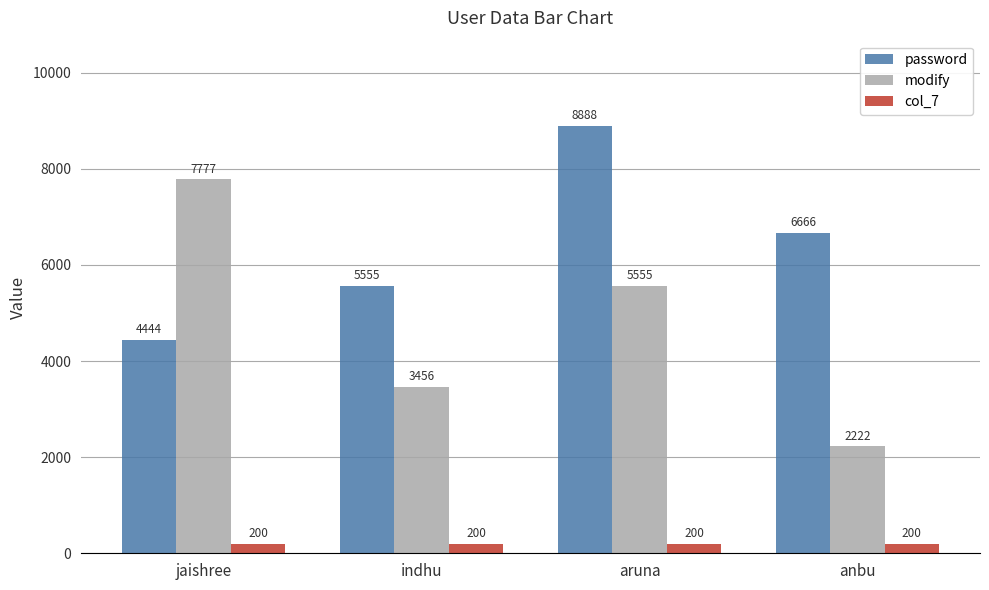

How many categories are shown in the chart?

4